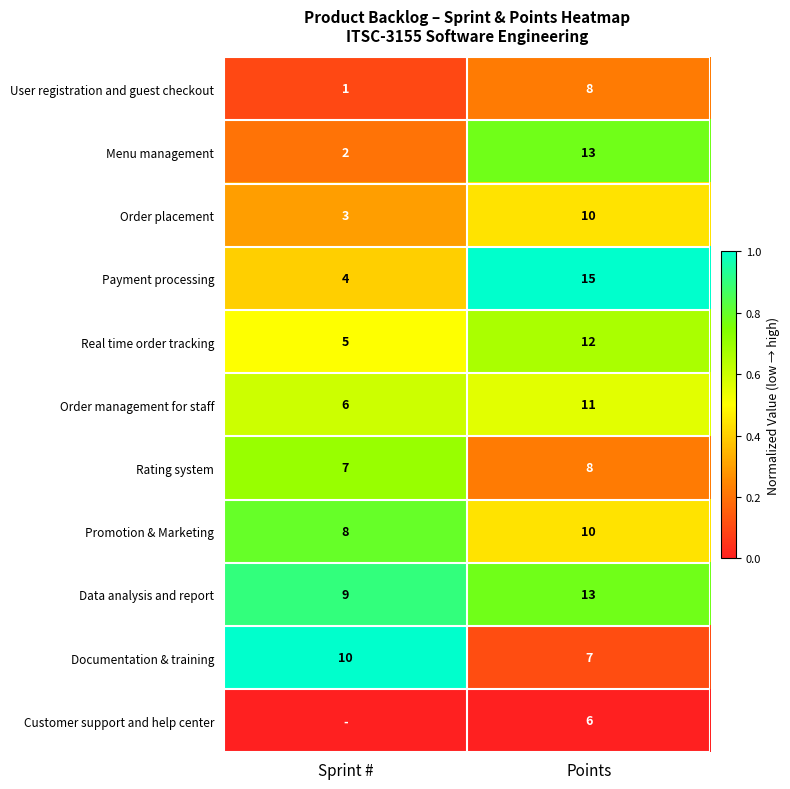

Rank the categories by Rating system value from lowest to highest.

Sprint #, Points